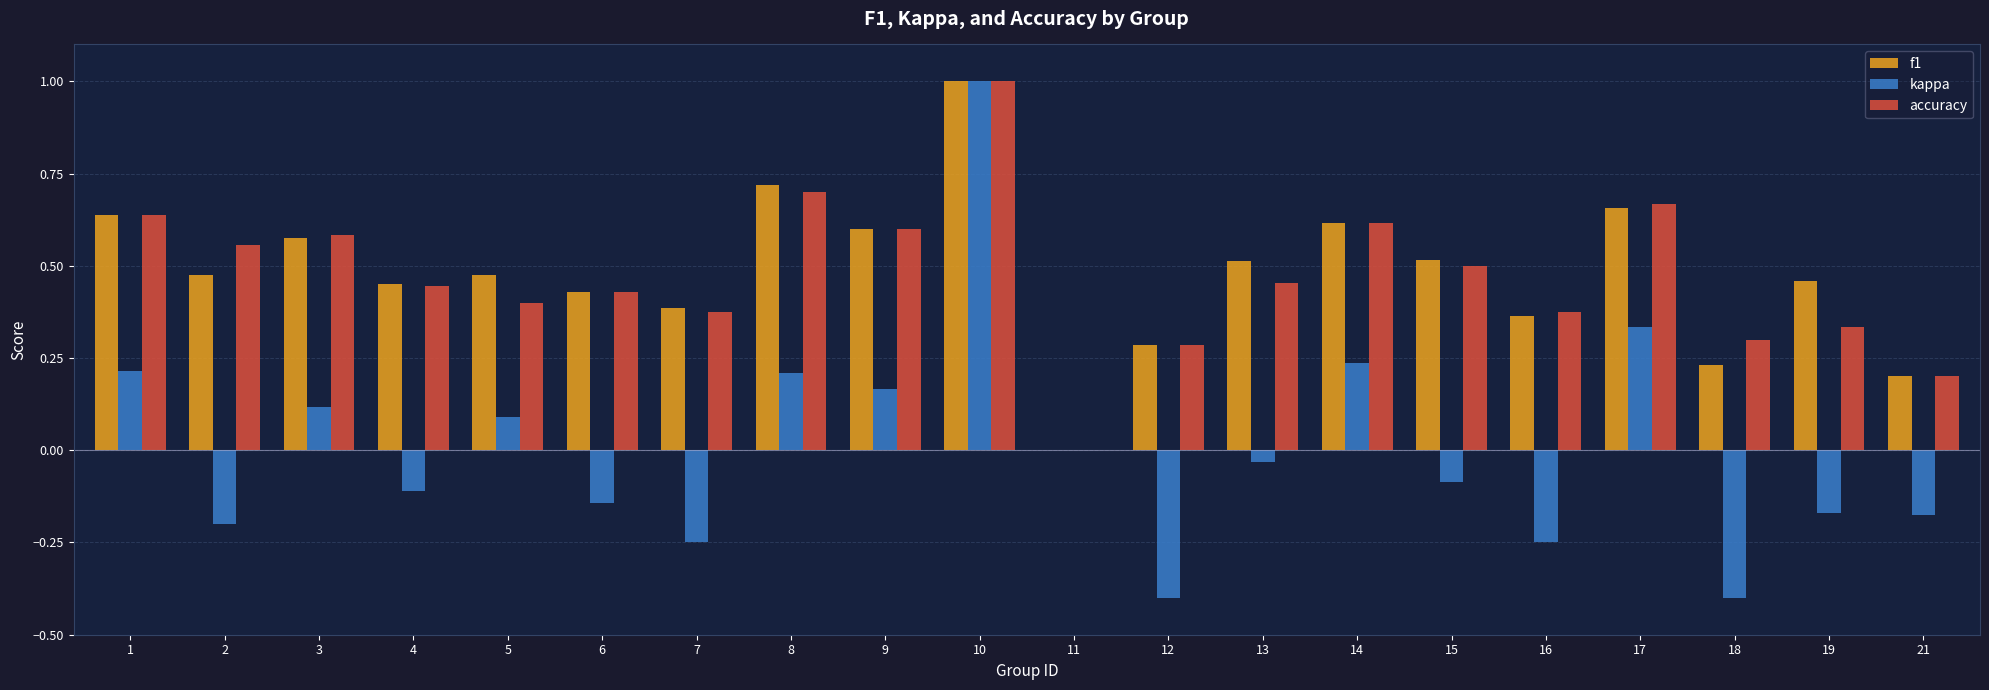

What is the sum of all accuracy values?

9.5